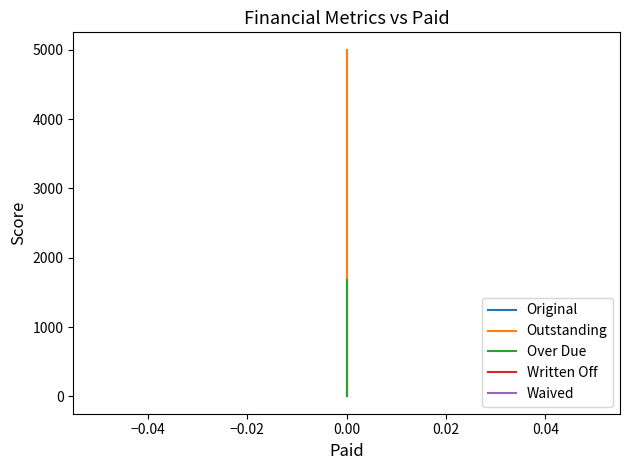

True or false: Outstanding and Over Due cross at least once.

False